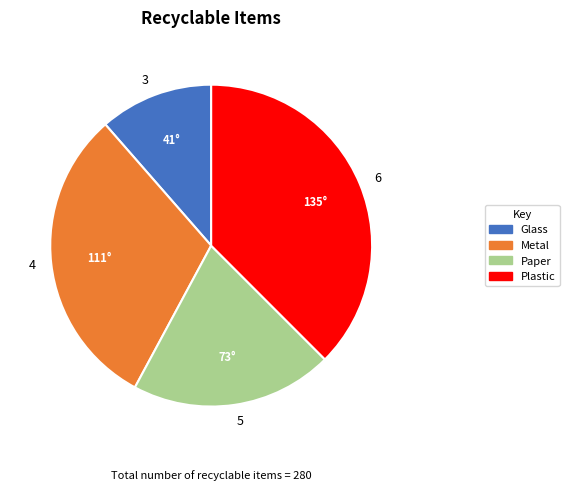

Does 5 represent more than half of the total?

No